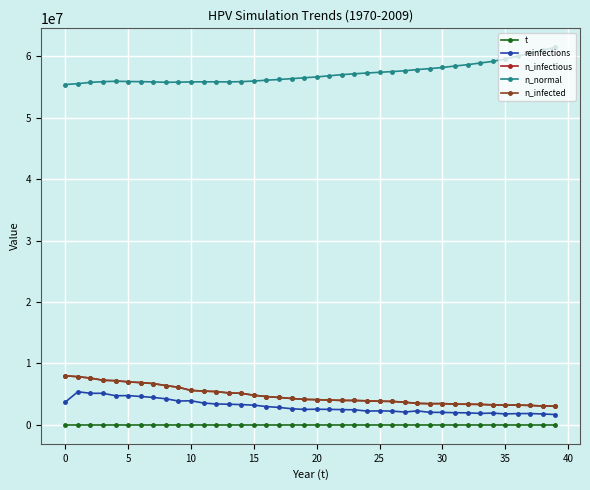

What is the difference between the maximum and minimum values in the reinfections series?

3709784.5